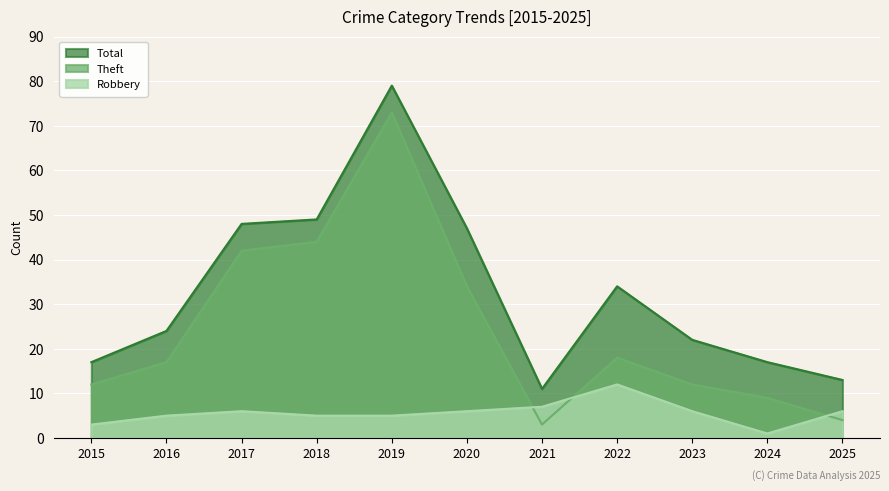

At how many categories does at least one series exceed 30?

5